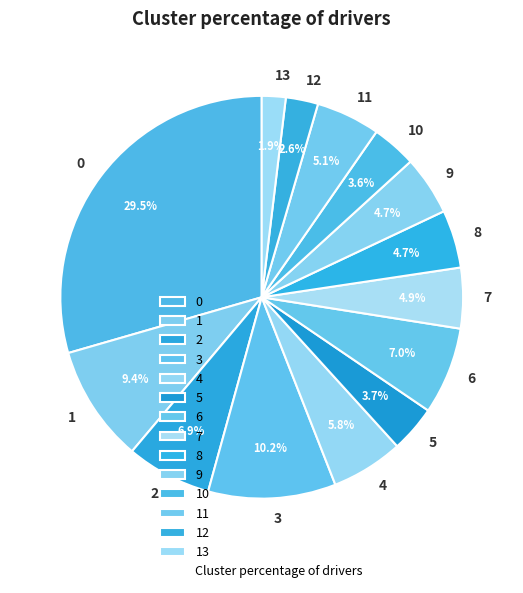

What percentage is NOT represented by 5?

96.3%